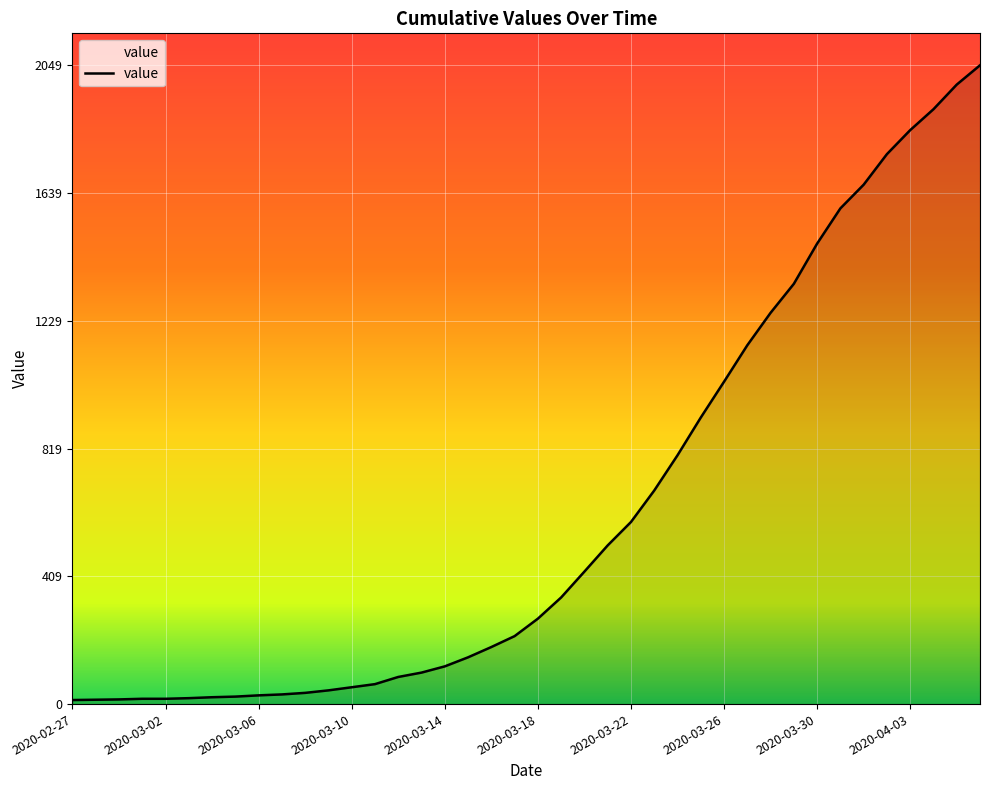

What is the greatest value displayed?

2049